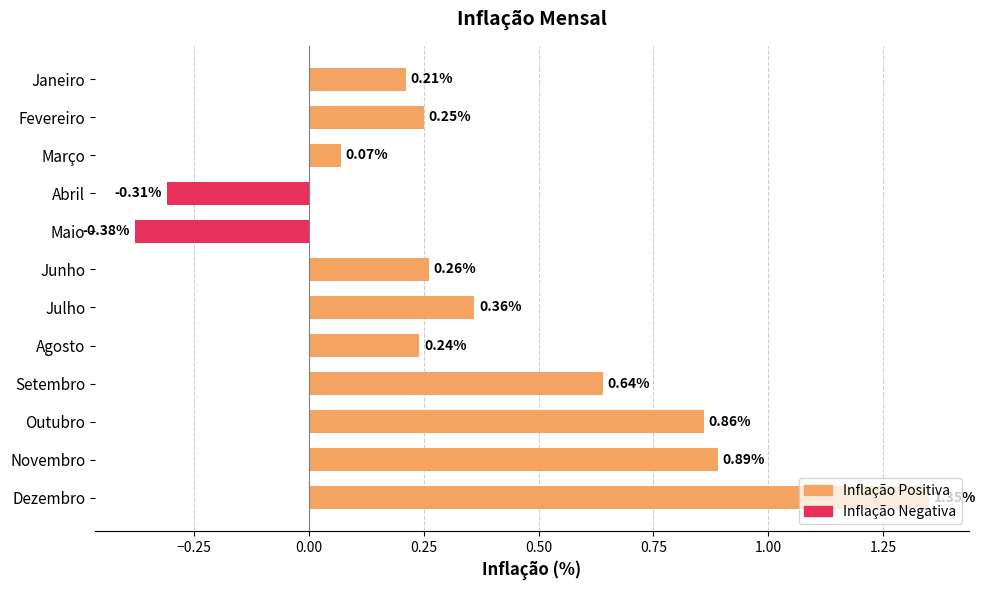

What is the label of the 12th bar from the bottom?

Janeiro